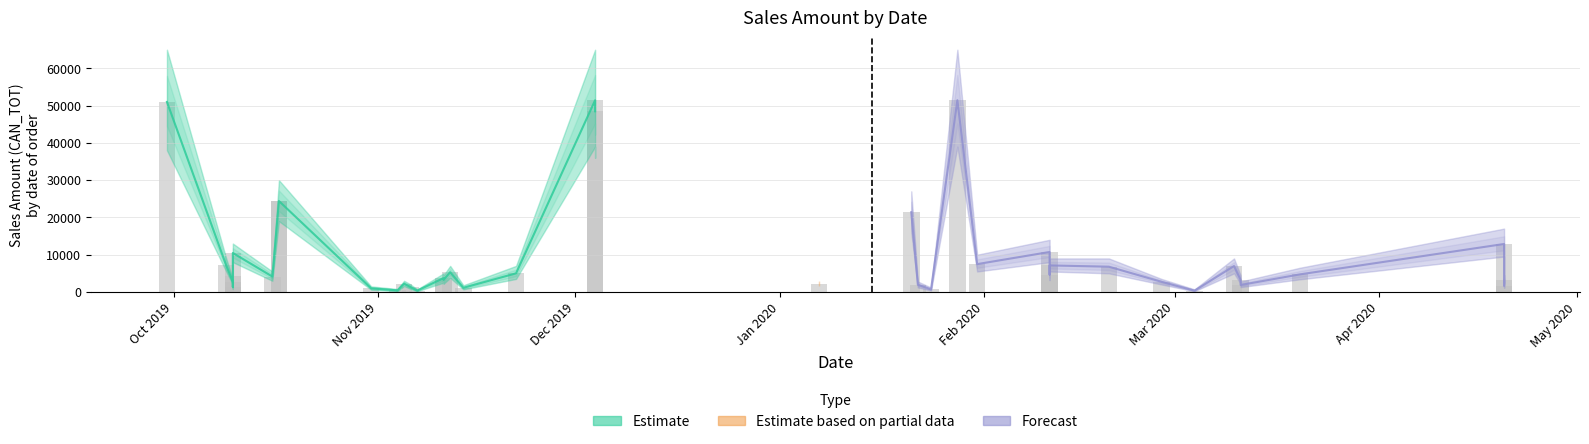

Is it true that monthly_total equals 6783.0 at 2020-02-20?

True